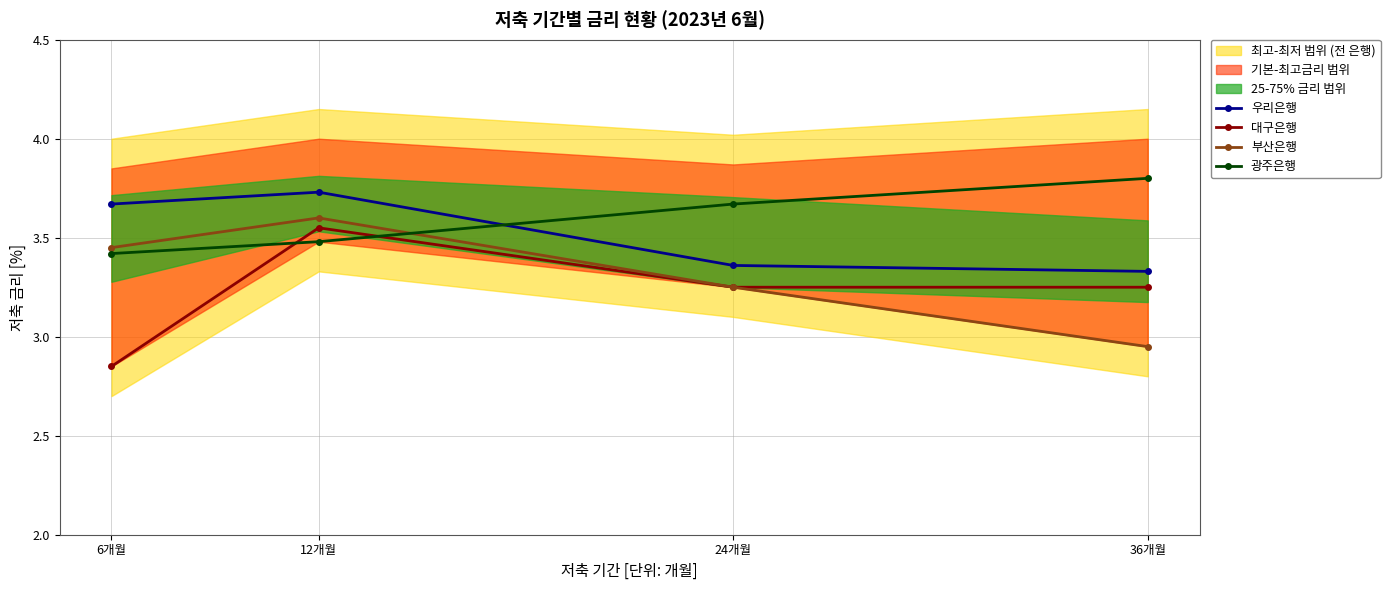

Which label corresponds to the smallest value in the chart?

6개월